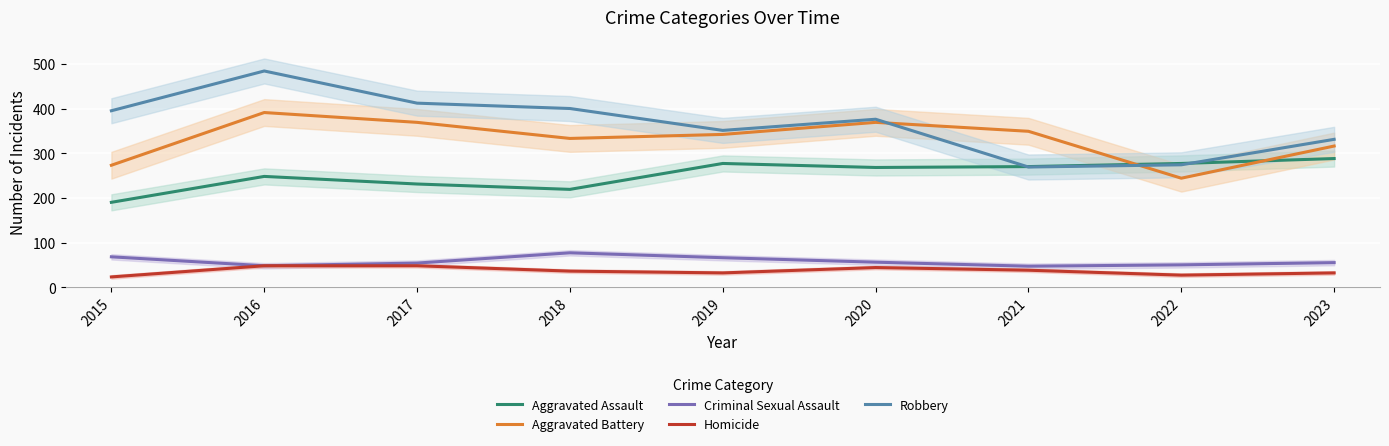

What are all the series names shown in the legend?

Aggravated Assault, Aggravated Battery, Criminal Sexual Assault, Homicide, Robbery